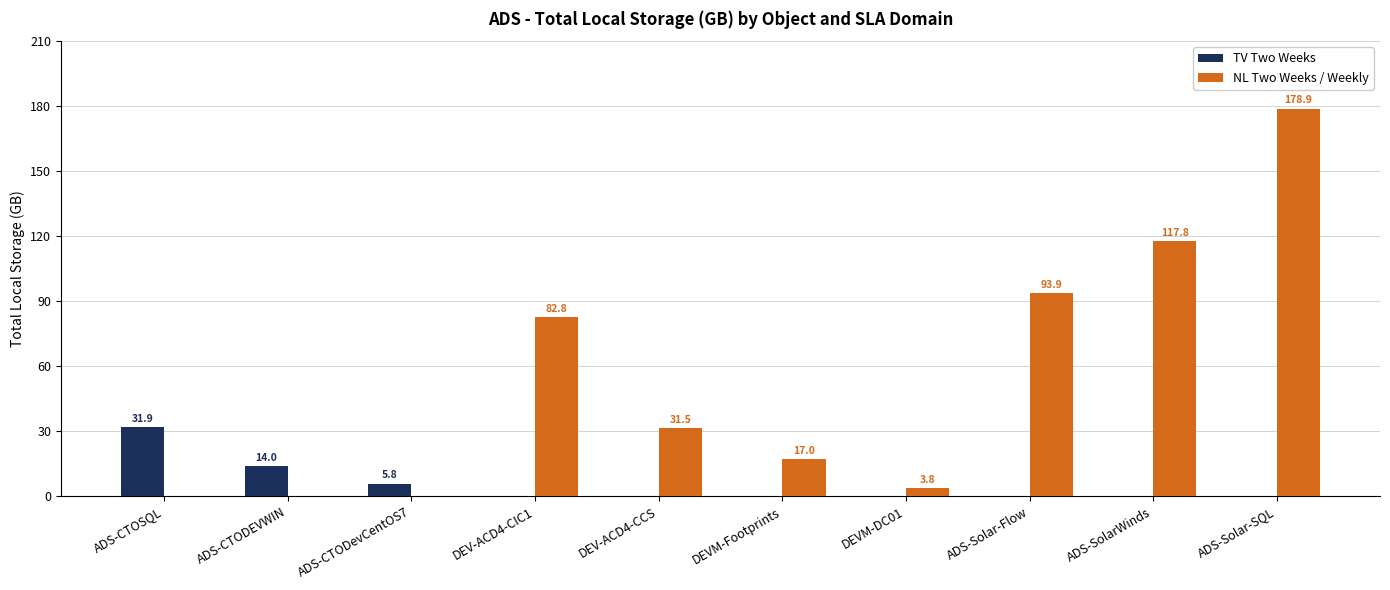

Which category has the highest value across all series?

ADS-Solar-SQL